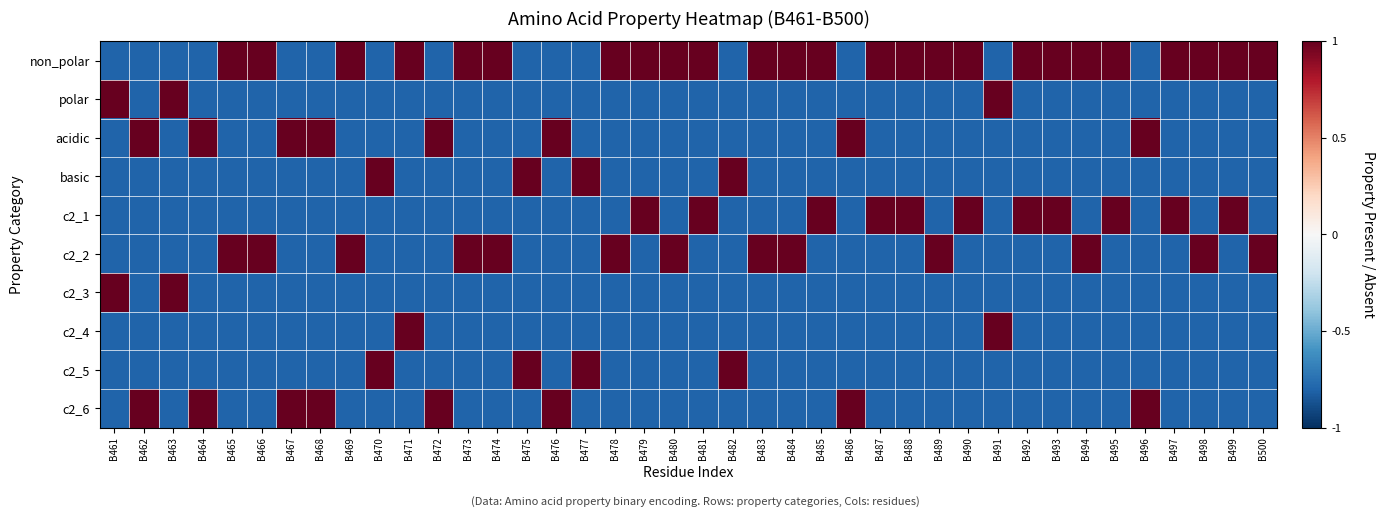

At which category is the sum across all series the highest?

B461